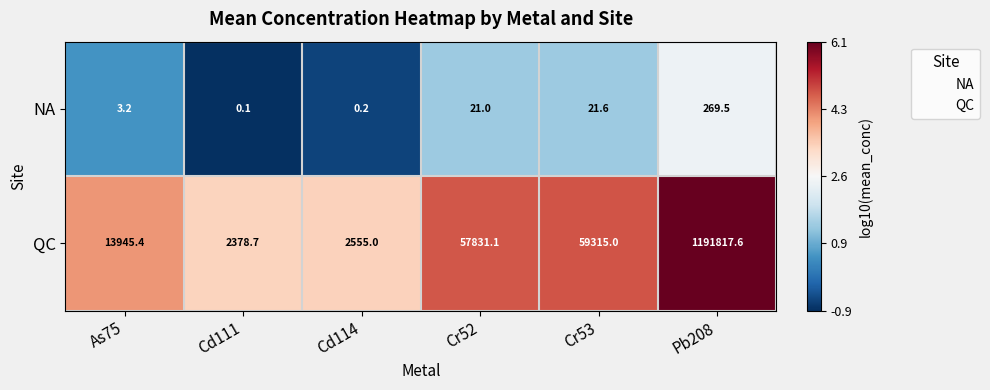

What is the total value across all series at Cd111?

2378.8